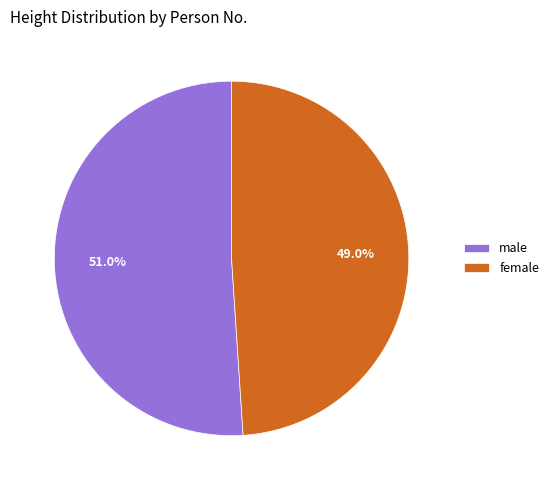

What is the smallest slice in the pie chart?

female